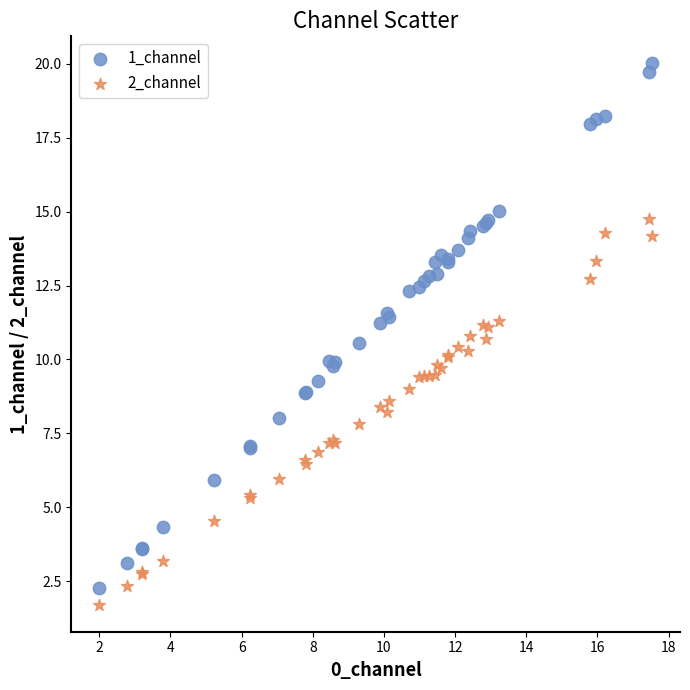

What is the X range (max minus min) for the scatter plot?

15.6